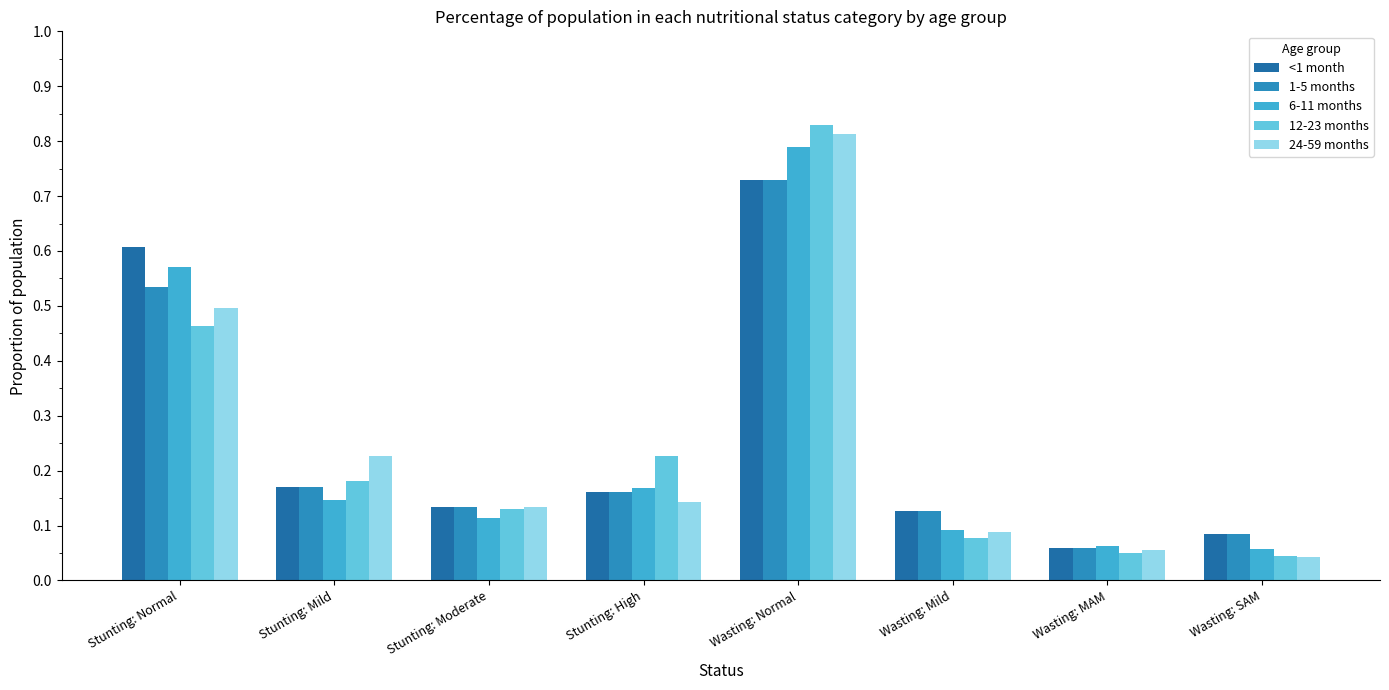

What is the average value of the 24-59 months series?

0.3